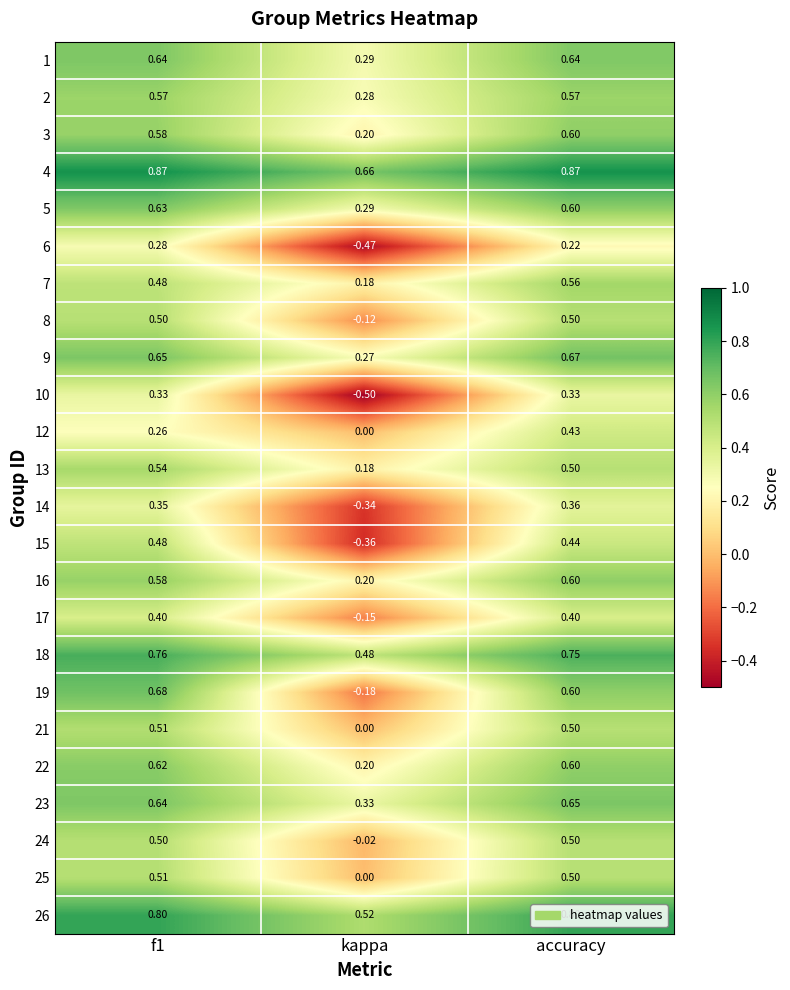

At which label is 16 closest to 0?

kappa